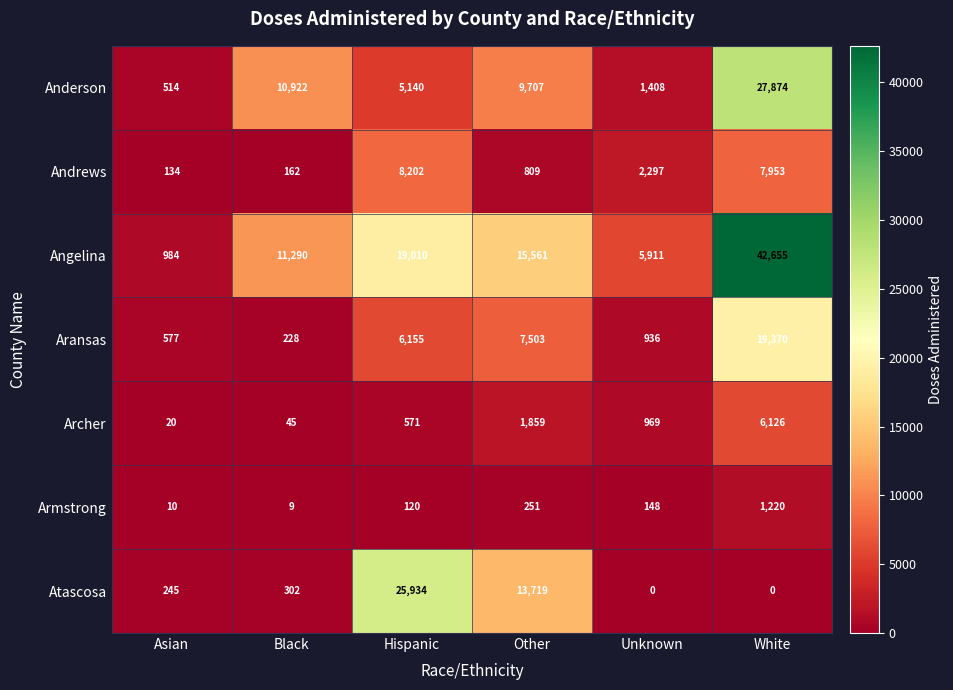

What is the total value across all series at Other?

49409